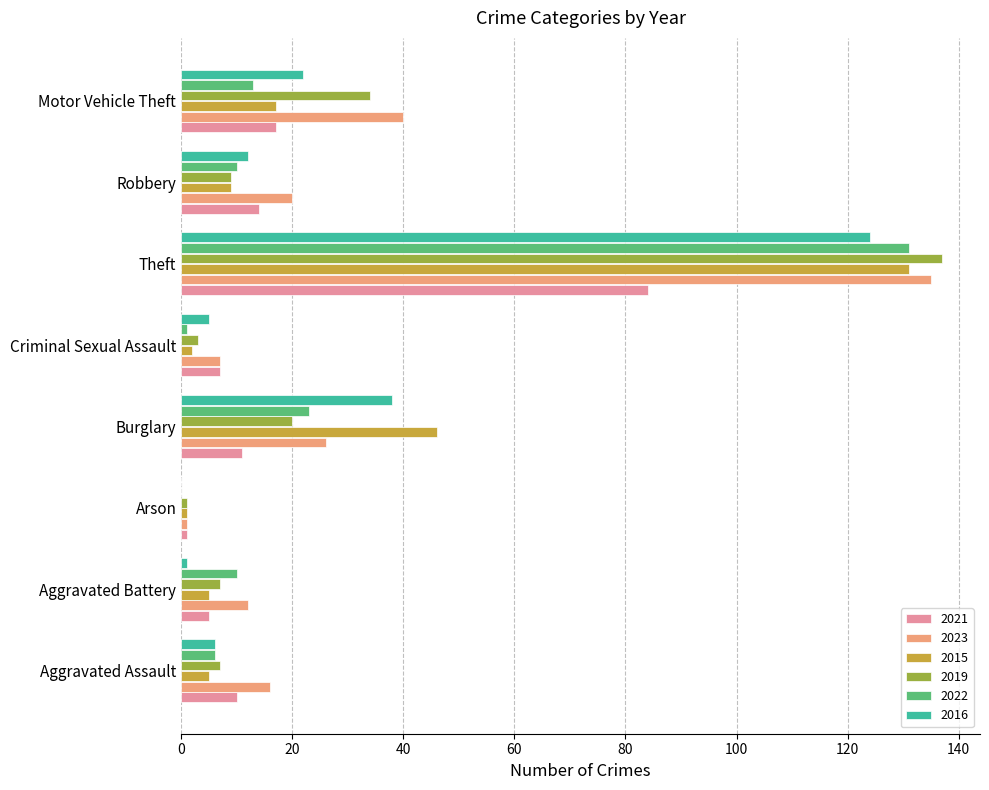

What is the total value across all series at Aggravated Assault?

50